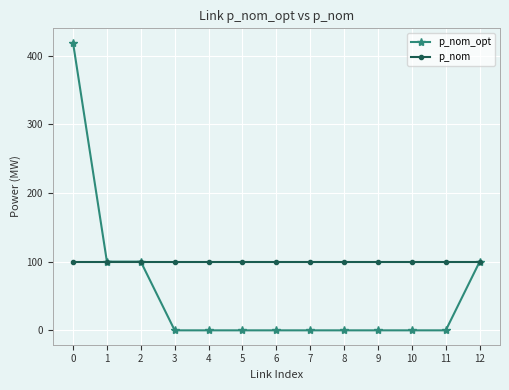

How many values in the p_nom_opt series exceed 0?

4